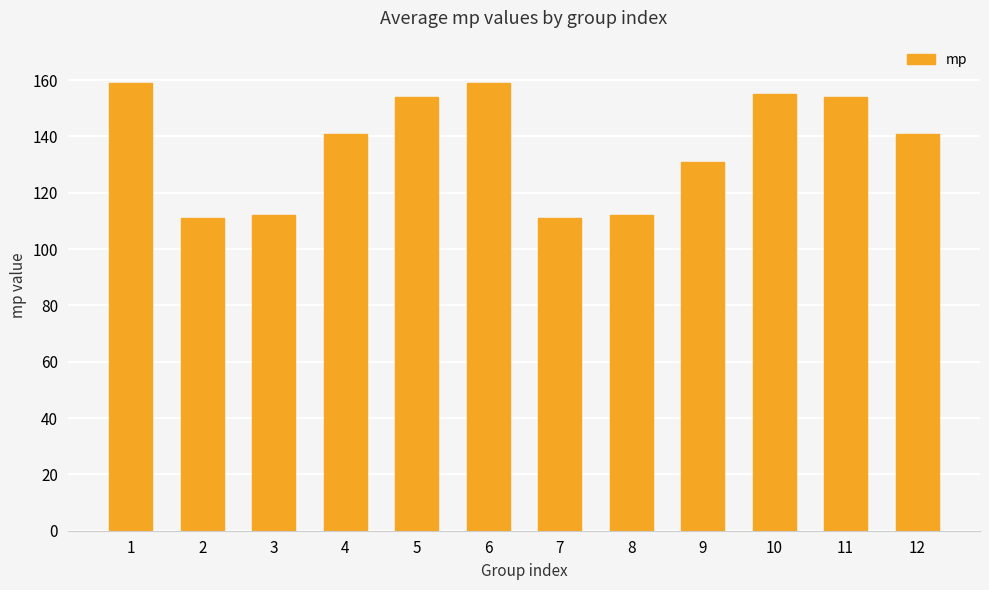

What is the value of the 9th bar from the left?

131